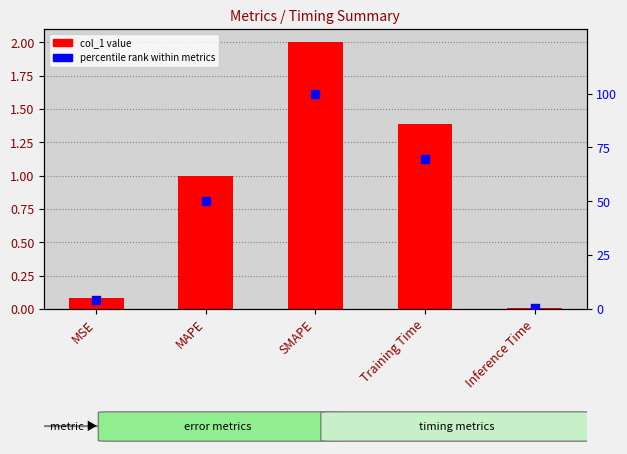

Which series reaches the maximum Y coordinate?

percentile rank